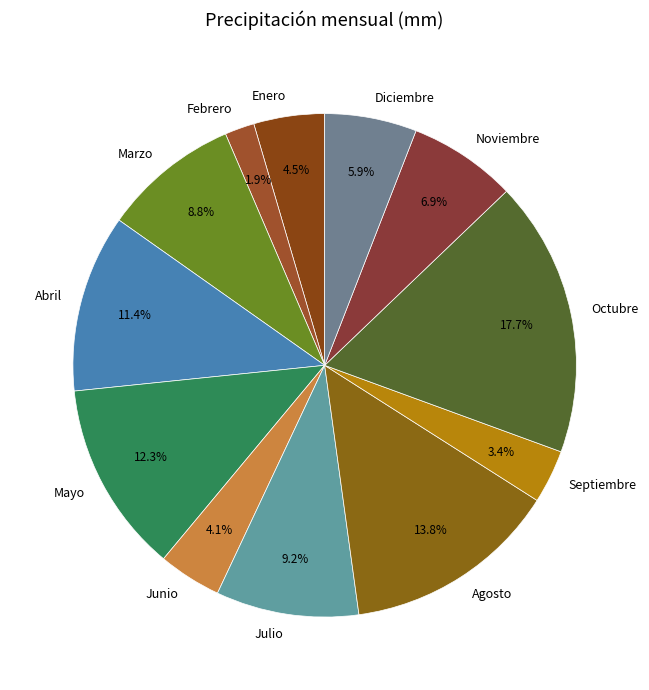

True or false: Marzo accounts for 1% of the total.

False